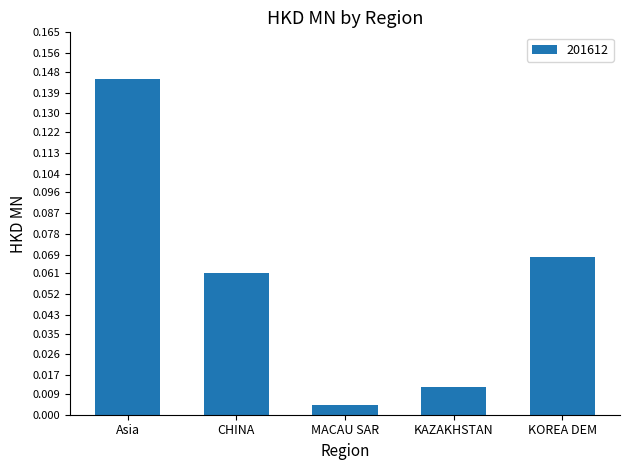

Between Asia and MACAU SAR, which is larger?

Asia